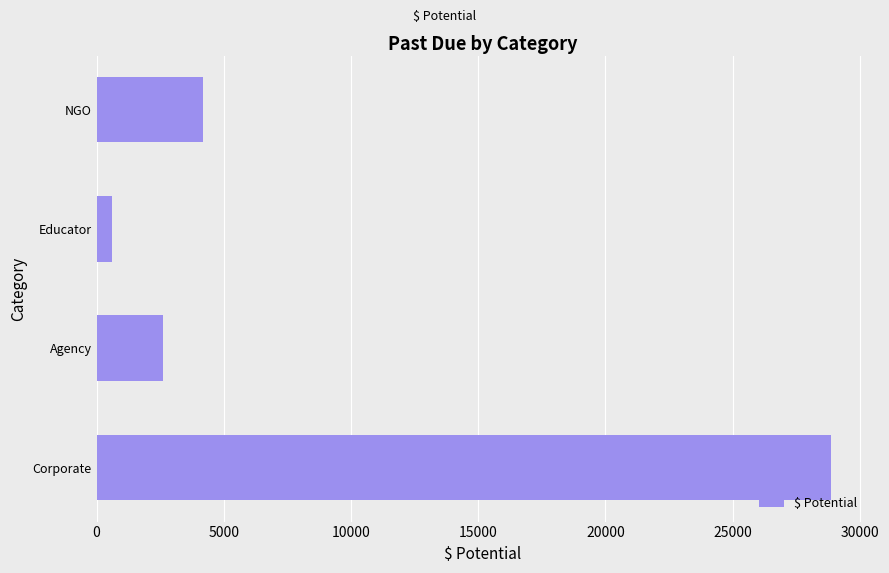

The value at NGO is 4180. True or false?

True